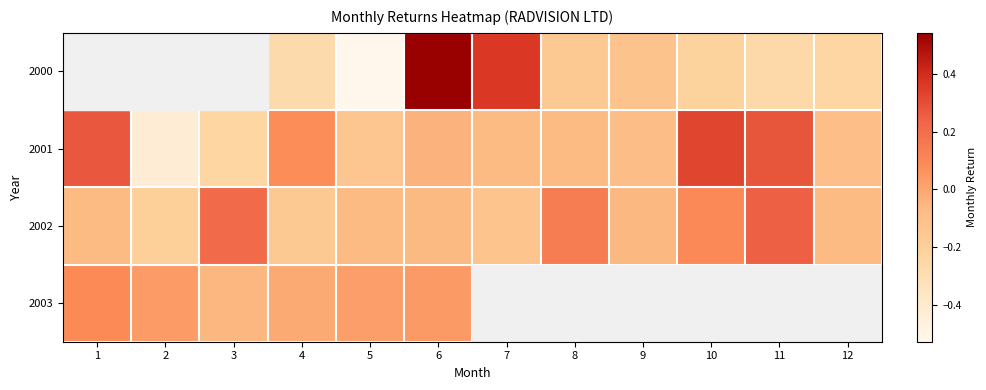

True or false: 2001 has a value of 0.0 at 4.

False